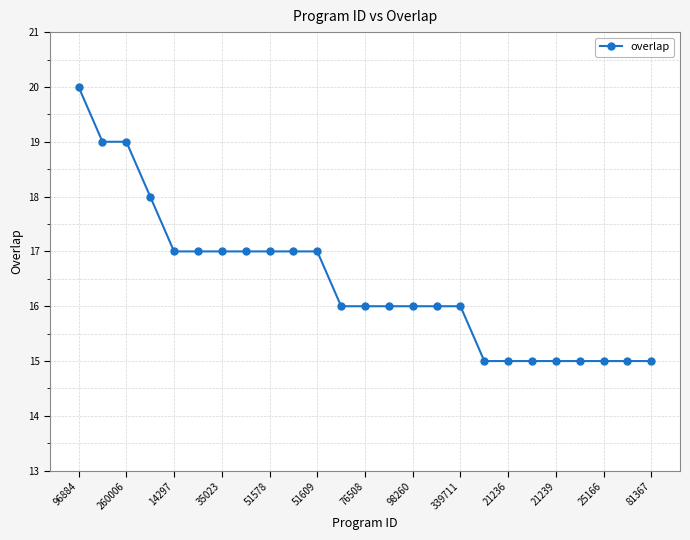

What is the sum of all values?

411